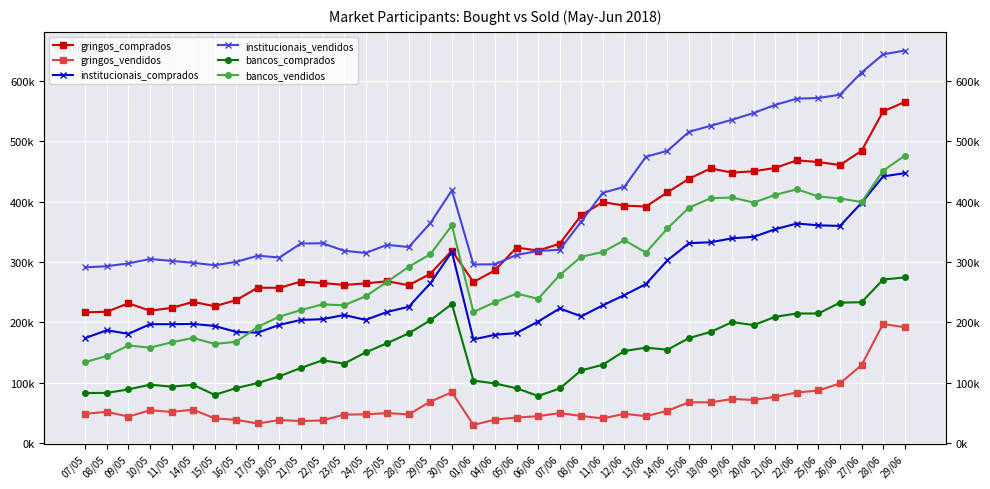

At which label does institucionais_vendidos reach its peak?

29/06